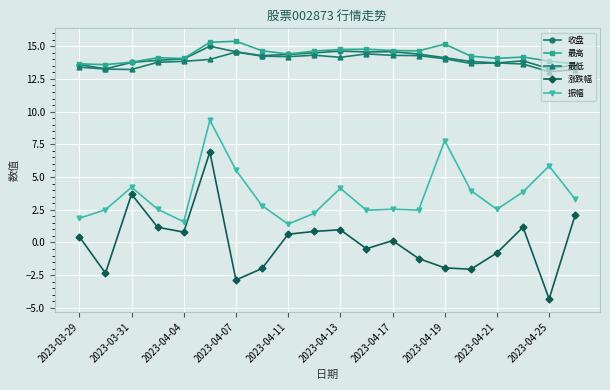

What is the value of the 最低 point at the 1st from the left?

13.4